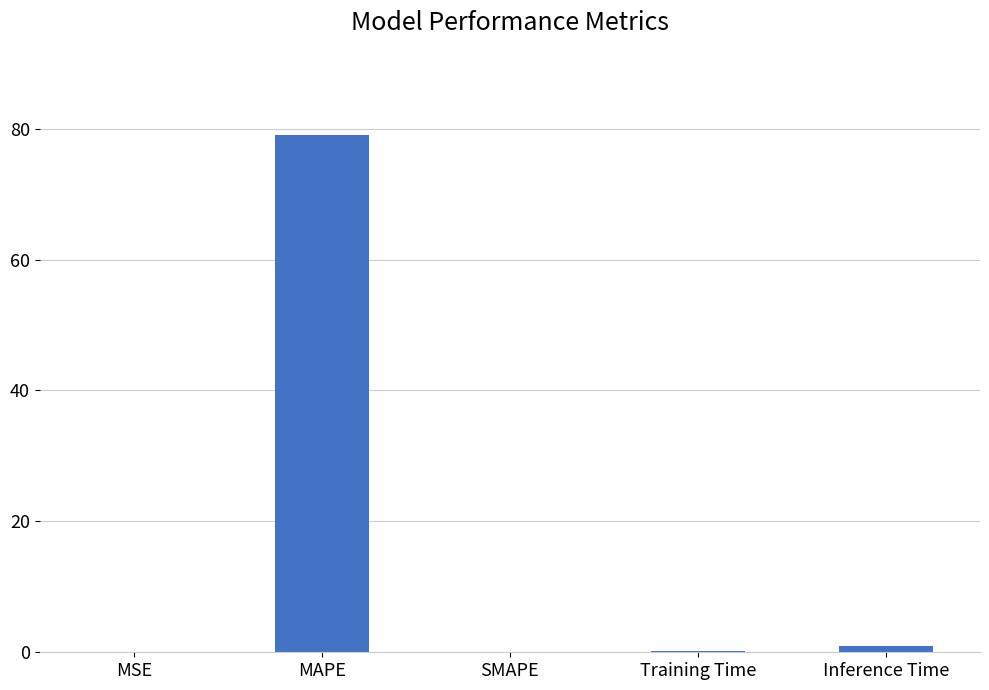

How many series are shown in this chart?

1